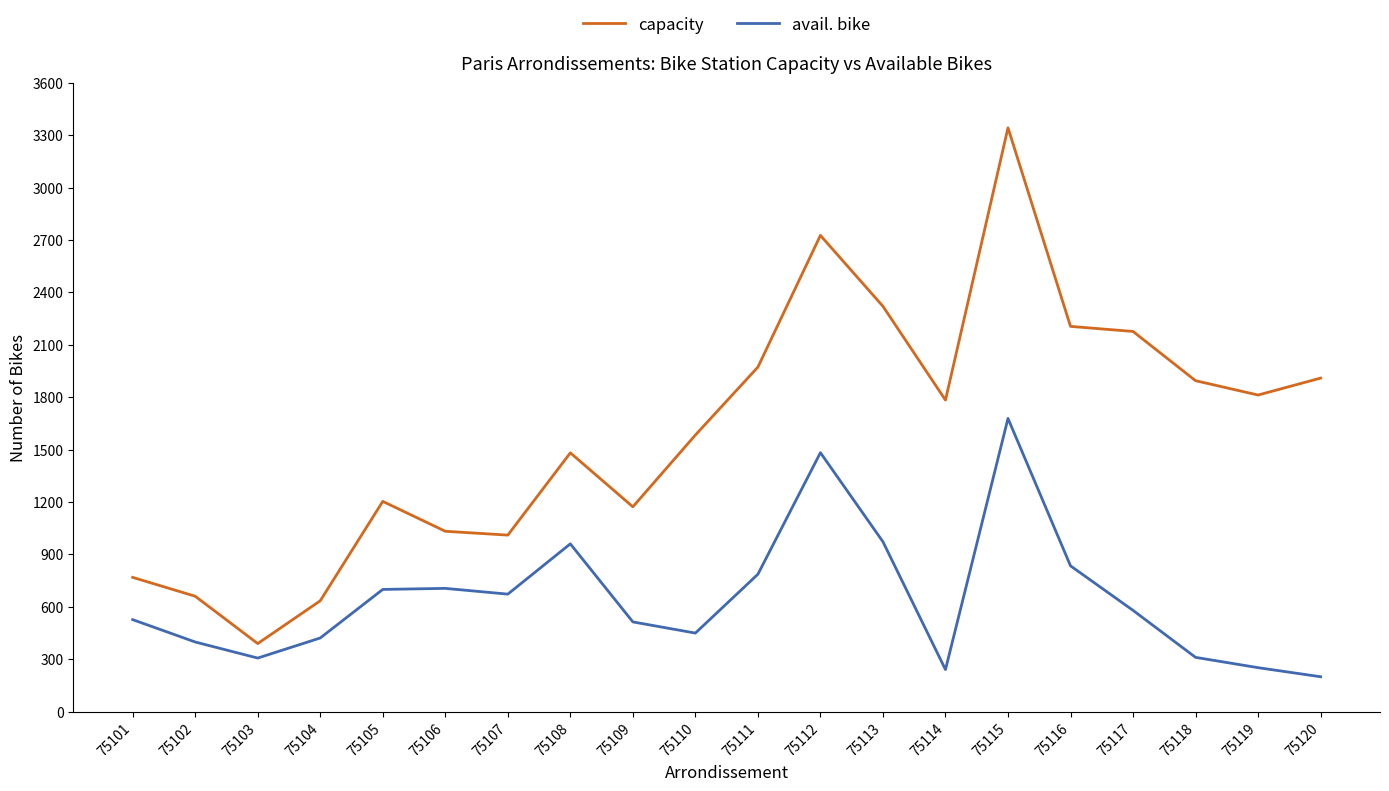

List the series in order of their overall mean, lowest first.

avail. bike, capacity